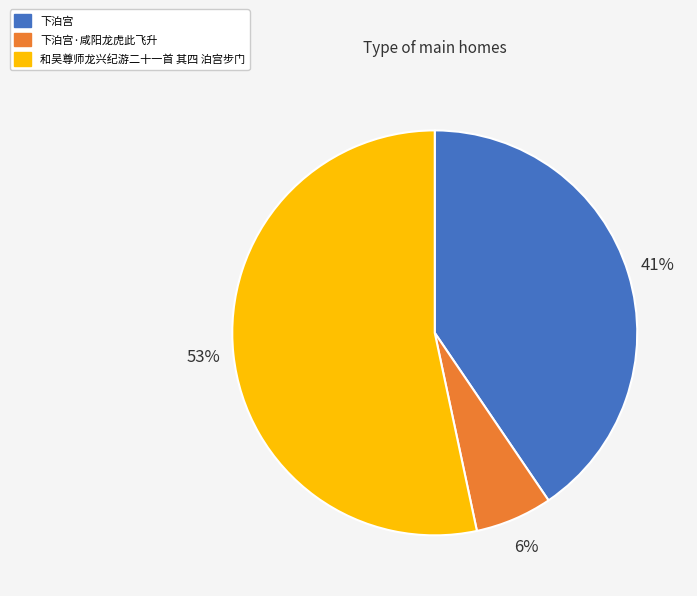

Which has a higher value, 下泊宫 or 下泊宫·咸阳龙虎此飞升?

下泊宫